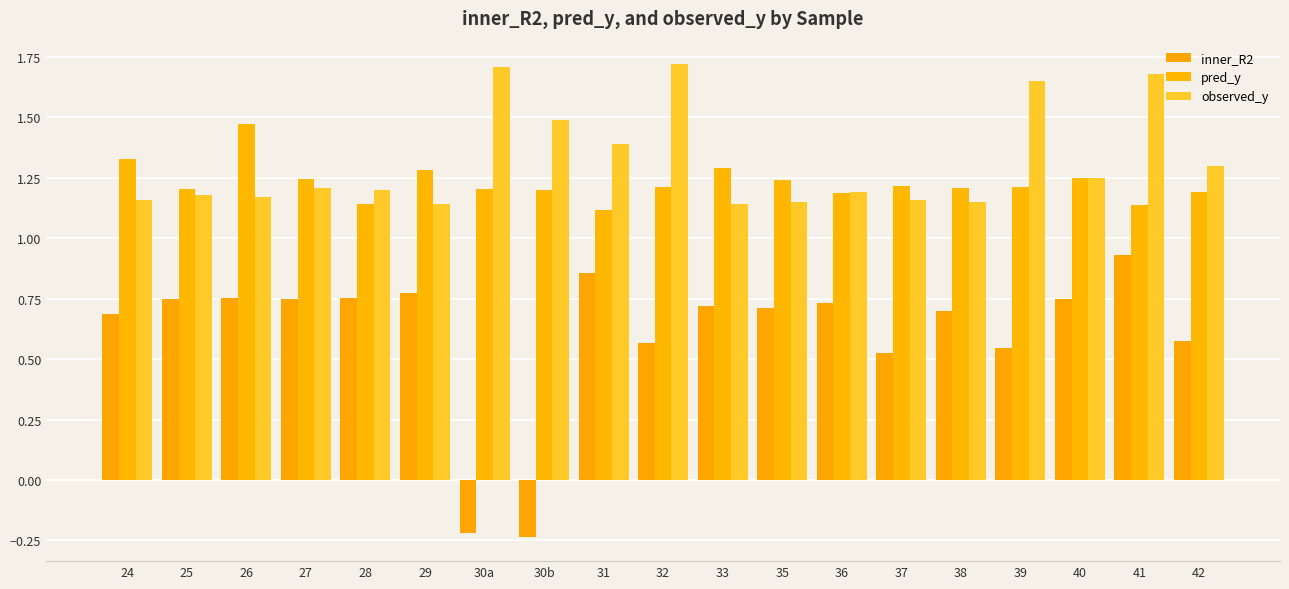

What is the difference between the highest and lowest values at 31?

0.5